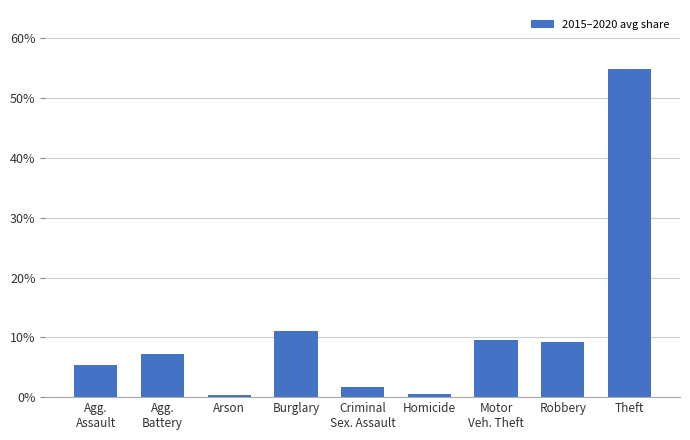

At which category does the chart reach its peak across all series?

Theft